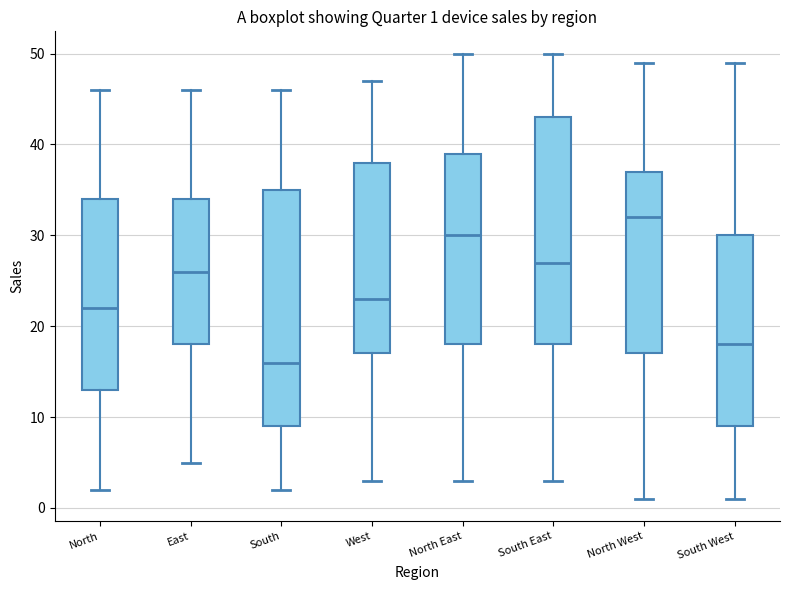

Which box is the tallest, from its lower edge to its upper edge?

South